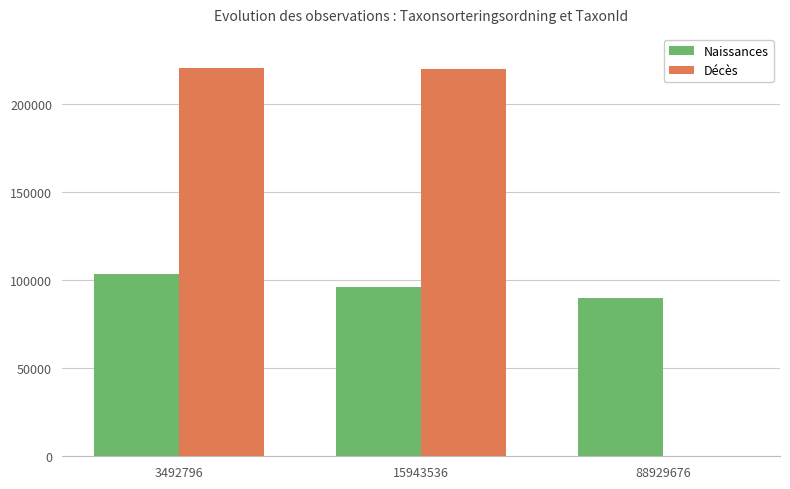

Is it true that Décès equals 219847 at 15943536?

True